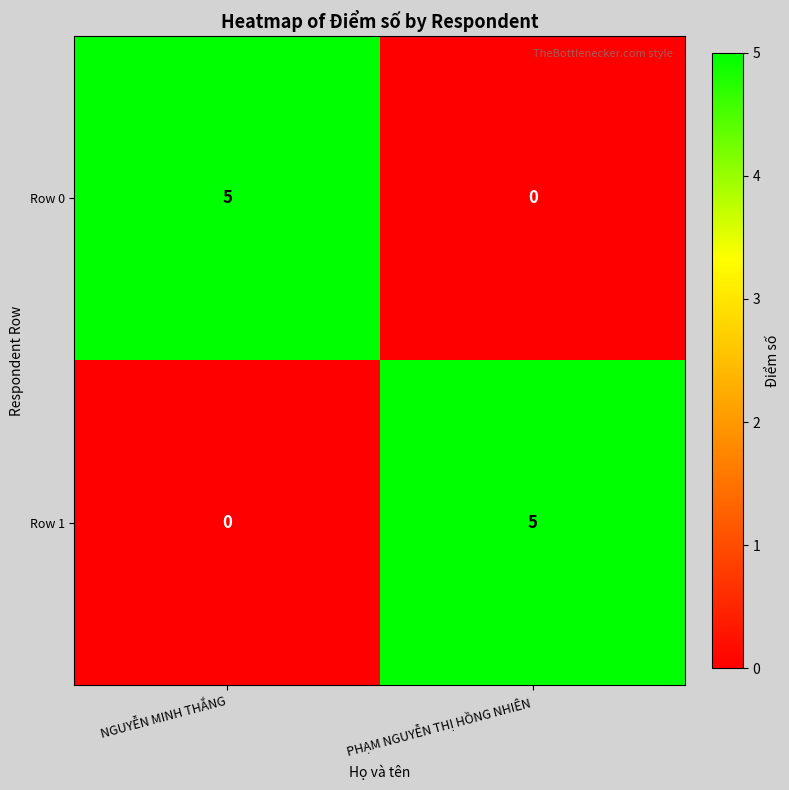

What is the difference between the Row 1 values at PHẠM NGUYỄN THỊ HỒNG NHIÊN and NGUYỄN MINH THẮNG?

5